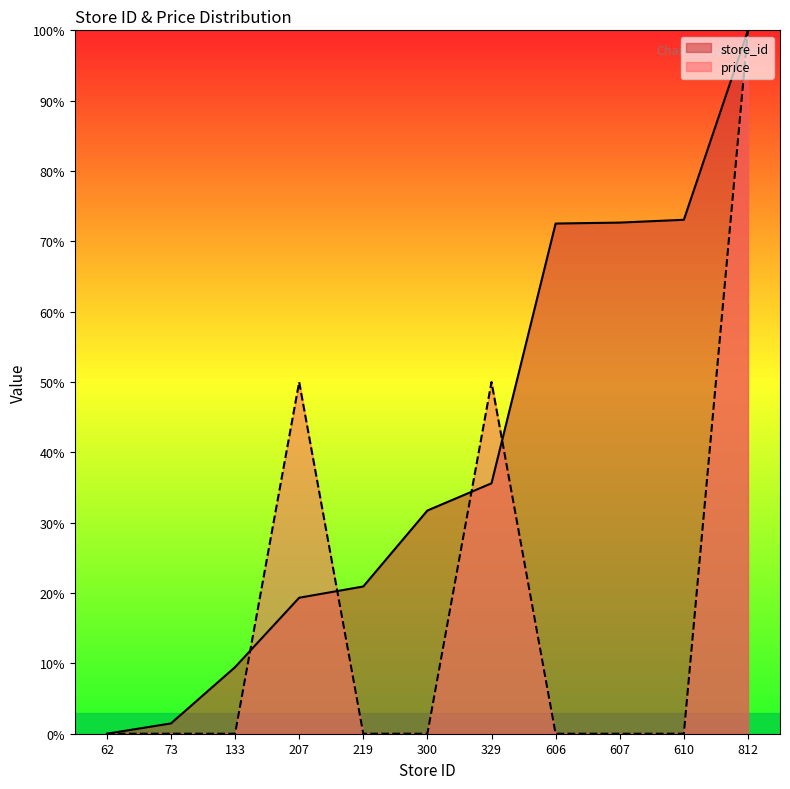

After their last crossing, which series has the higher values: store_id or price?

store_id